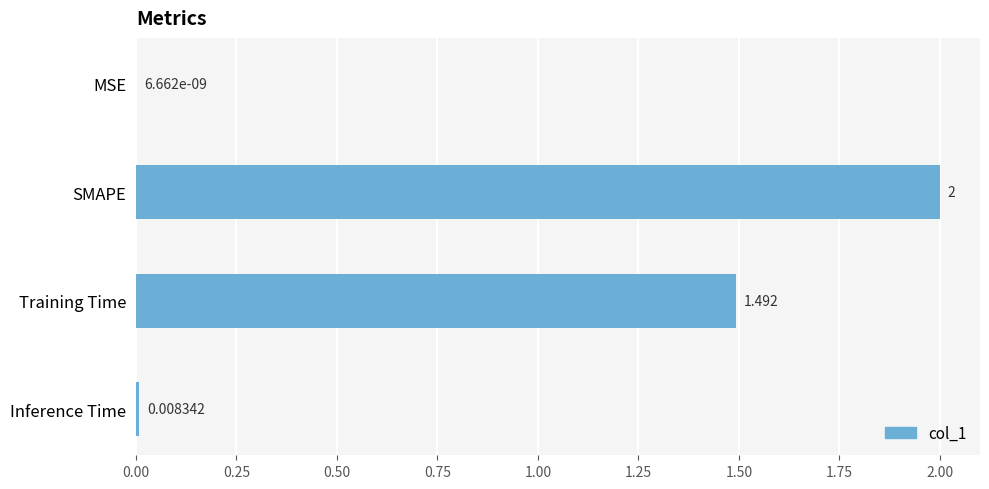

Where is the data nearest to the value 1?

Training Time